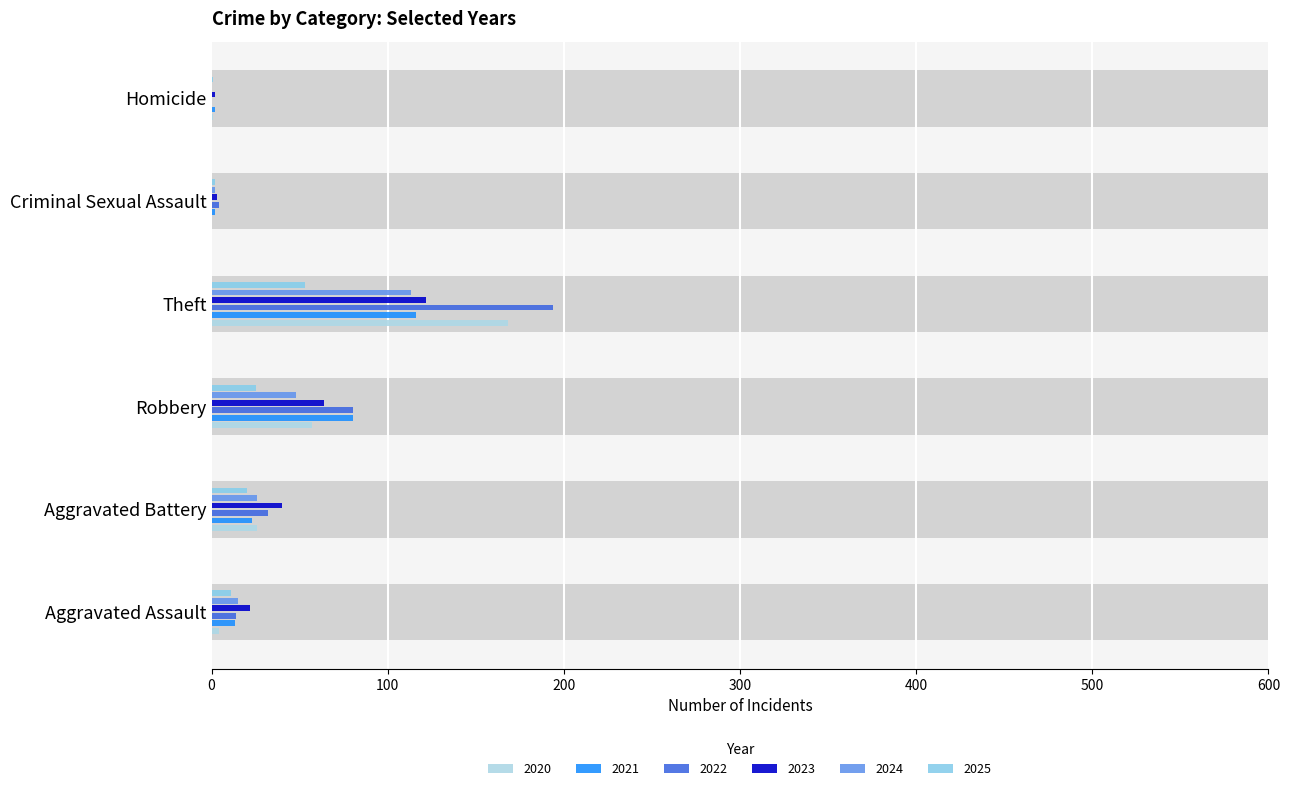

How many bars are there in each group?

6